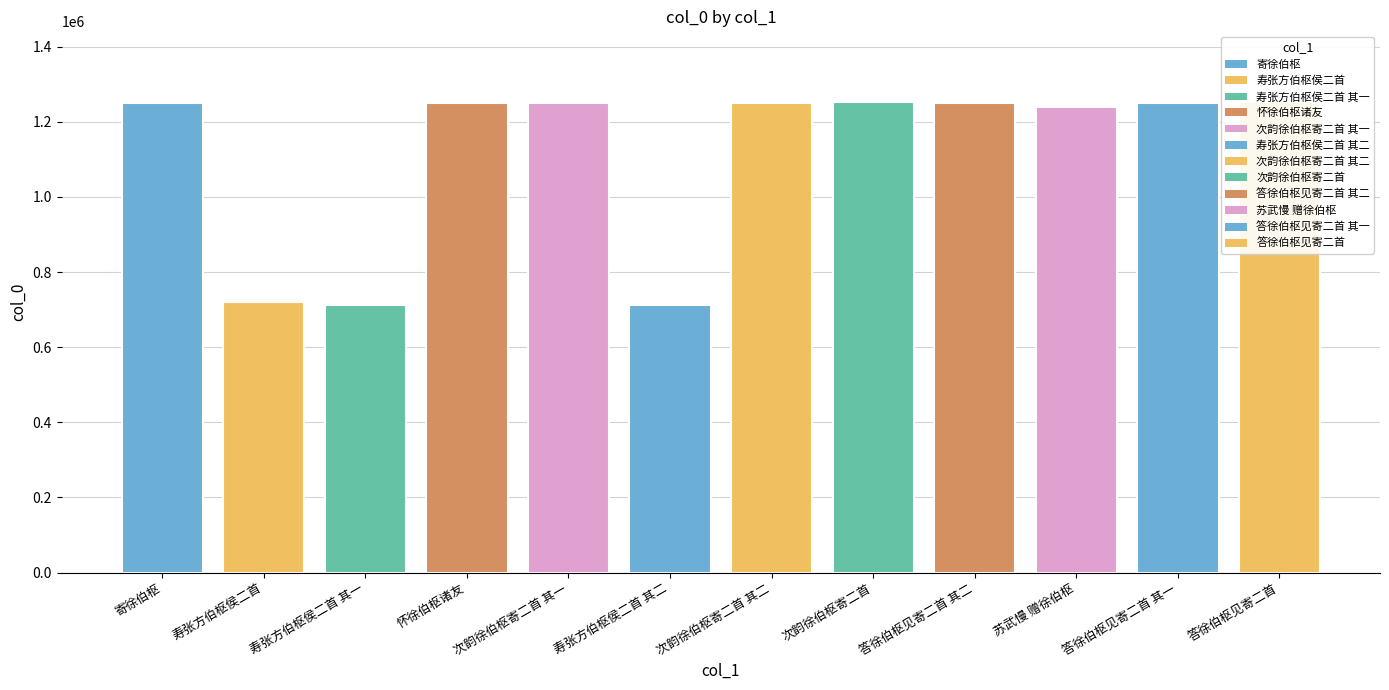

Approximately how many times larger is the value at 苏武慢 赠徐伯枢 compared to 怀徐伯枢诸友?

1.0